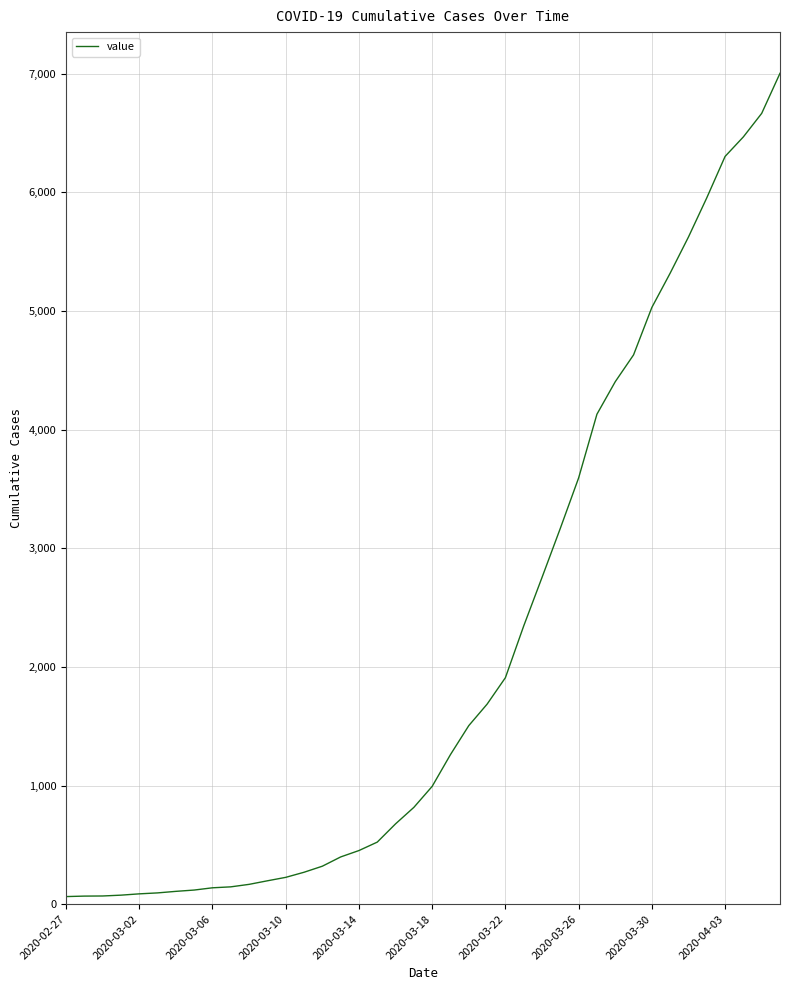

What is the difference between the maximum and minimum values?

6940